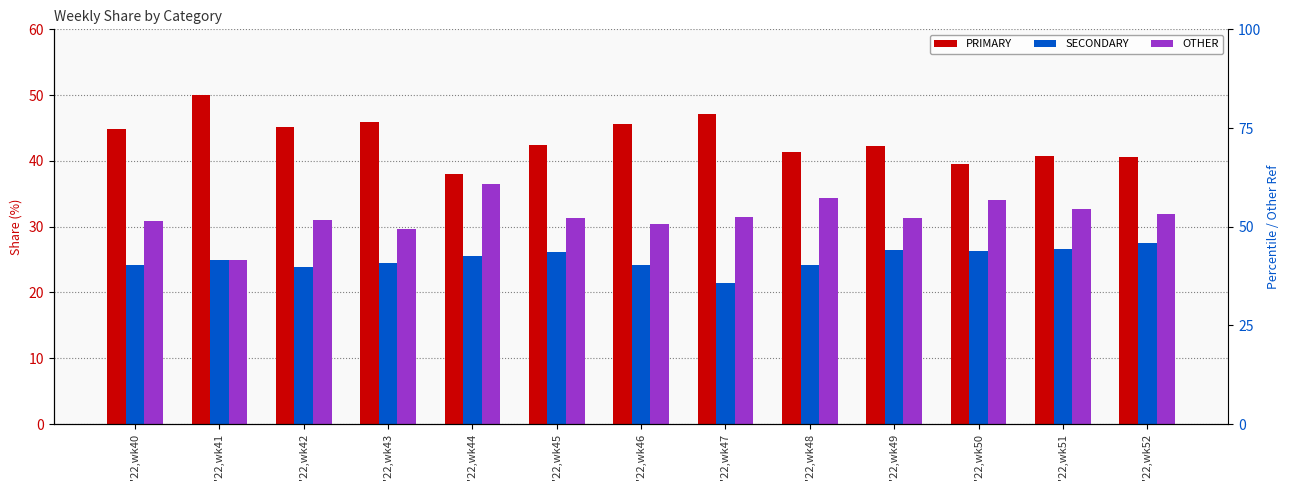

Where is PRIMARY nearest to the value 44?

'22,wk40